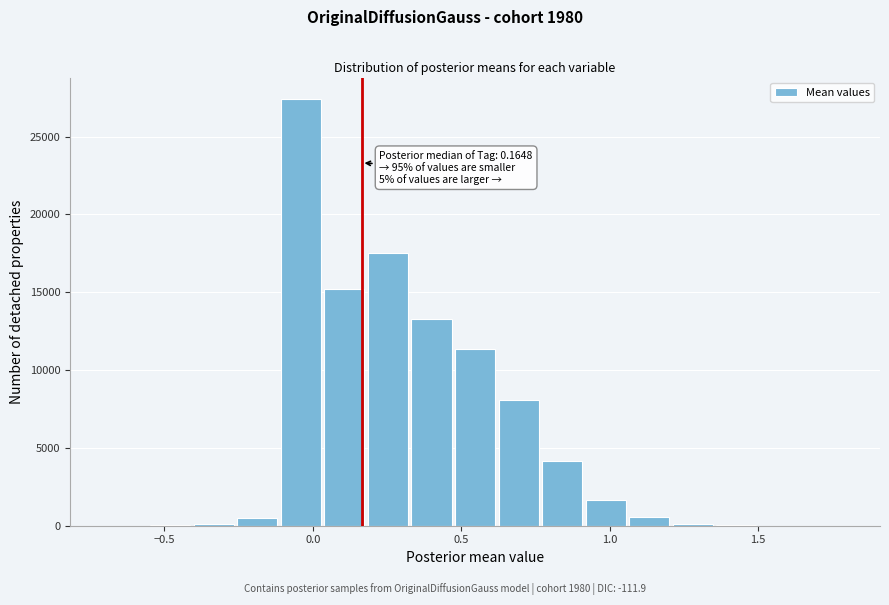

Read against the x-axis, roughly where is the centre of the tallest bar?

-0.05